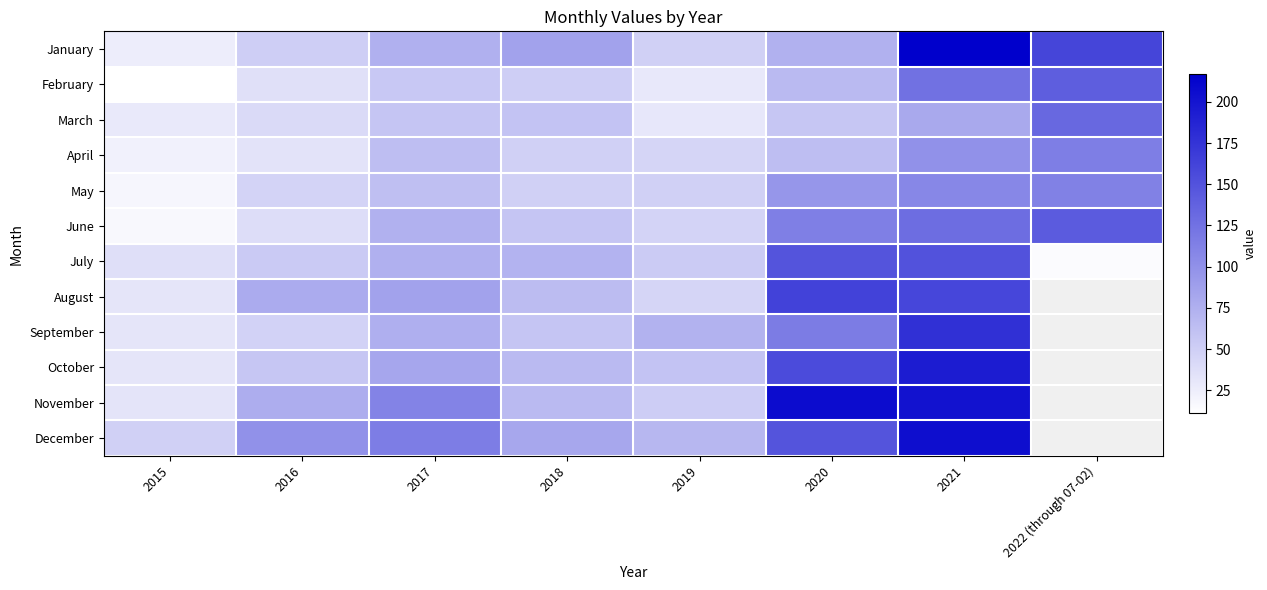

Count the number of categories in the chart.

8